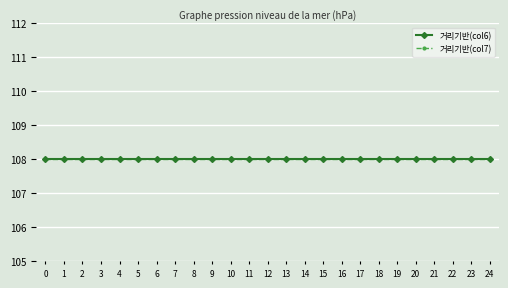

Reading left to right, list all the values displayed in this chart.

기준필드: 0	1	2	3	4	5	6	7	8	9	10	11	12	13	14	15	16	17	18	19	20	21	22	23	24
거리기반(col6): 108	108	108	108	108	108	108	108	108	108	108	108	108	108	108	108	108	108	108	108	108	108	108	108	108
거리기반(col7): 108	108	108	108	108	108	108	108	108	108	108	108	108	108	108	108	108	108	108	108	108	108	108	108	108